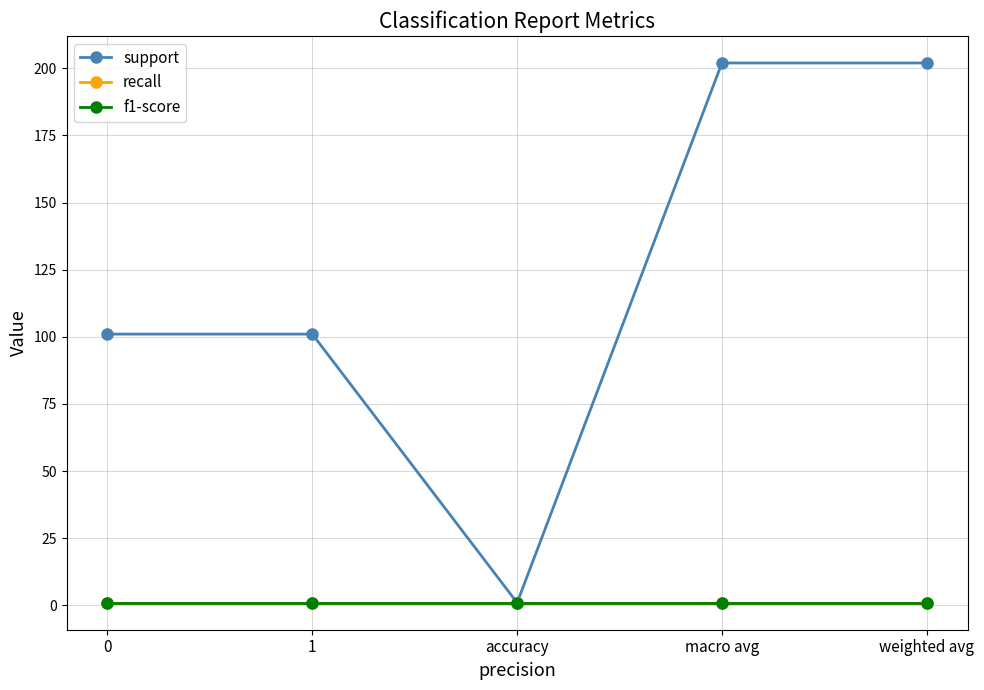

What value does the recall series have at weighted avg?

0.9